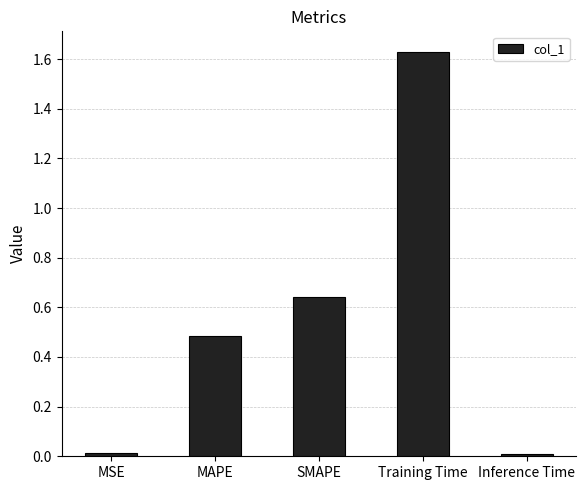

Is it true that the value at Inference Time is 0.0?

True